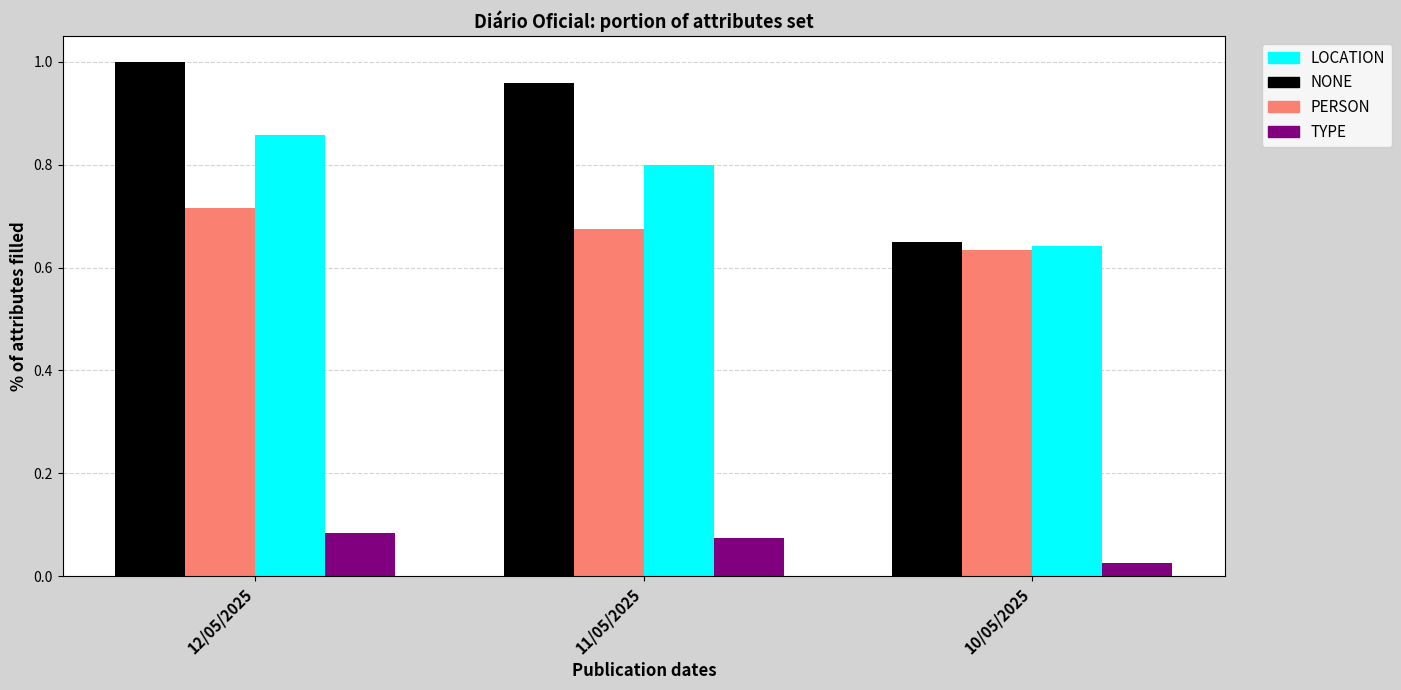

Which series has the widest spread of values?

NONE